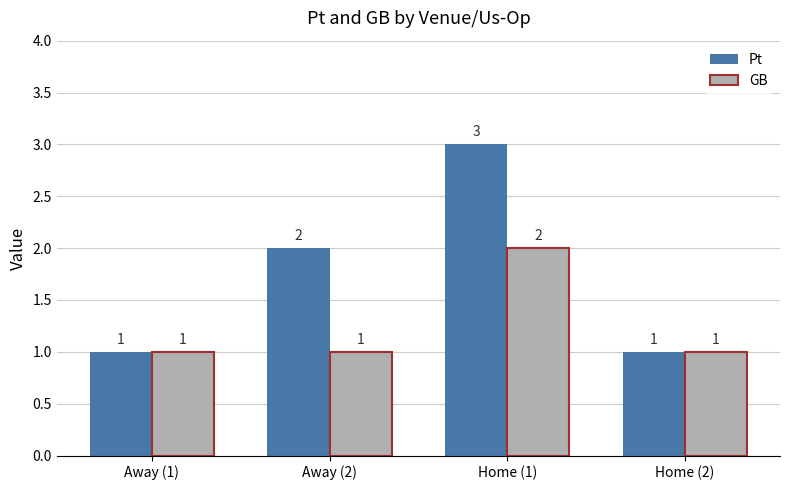

At which category is the sum across all series the highest?

Home (1)